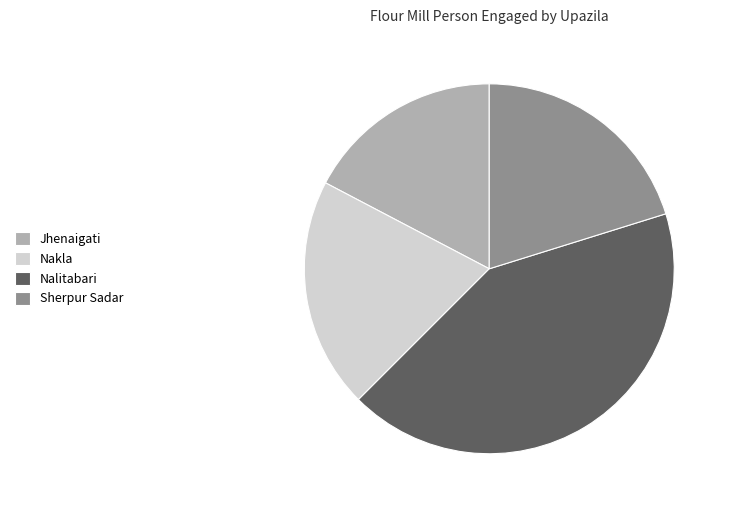

Is the sum of Nalitabari and Sherpur Sadar greater than half?

Yes